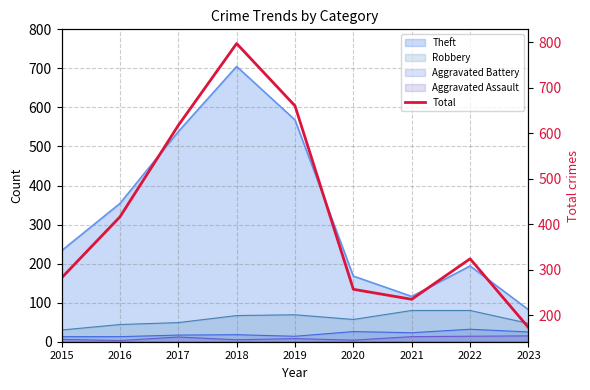

List the labels in order of value, smallest first.

2023, 2021, 2020, 2015, 2022, 2016, 2017, 2019, 2018